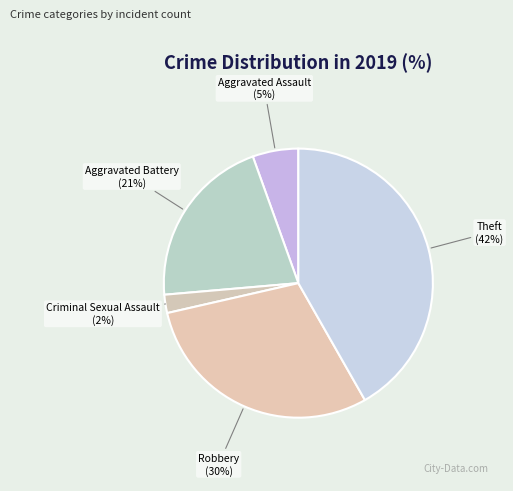

What is the largest slice in the pie chart?

Theft